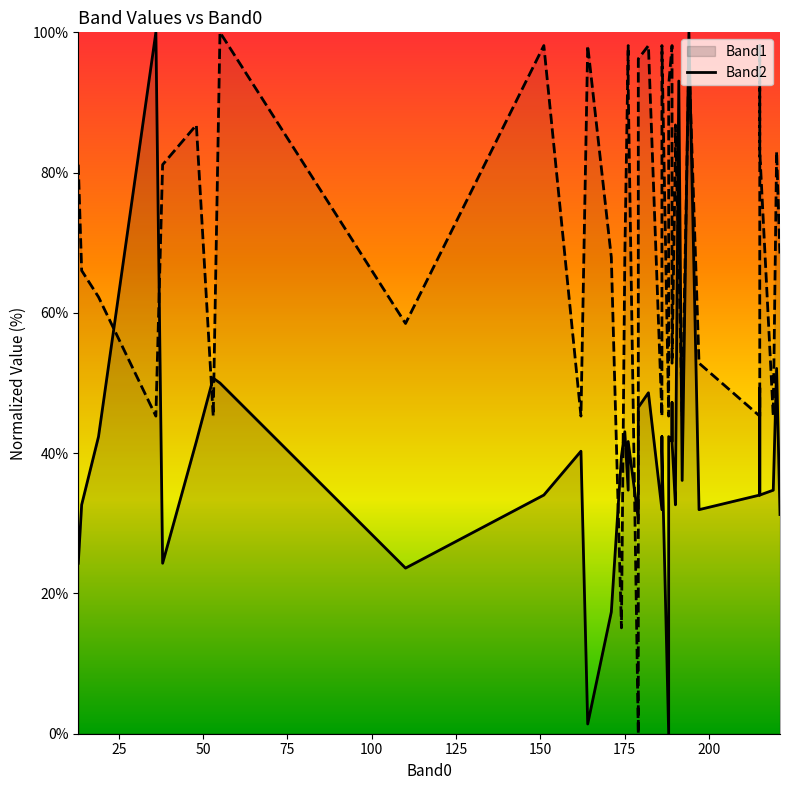

In Band2_line, how many points are lower than both neighbors (excluding endpoints)?

12